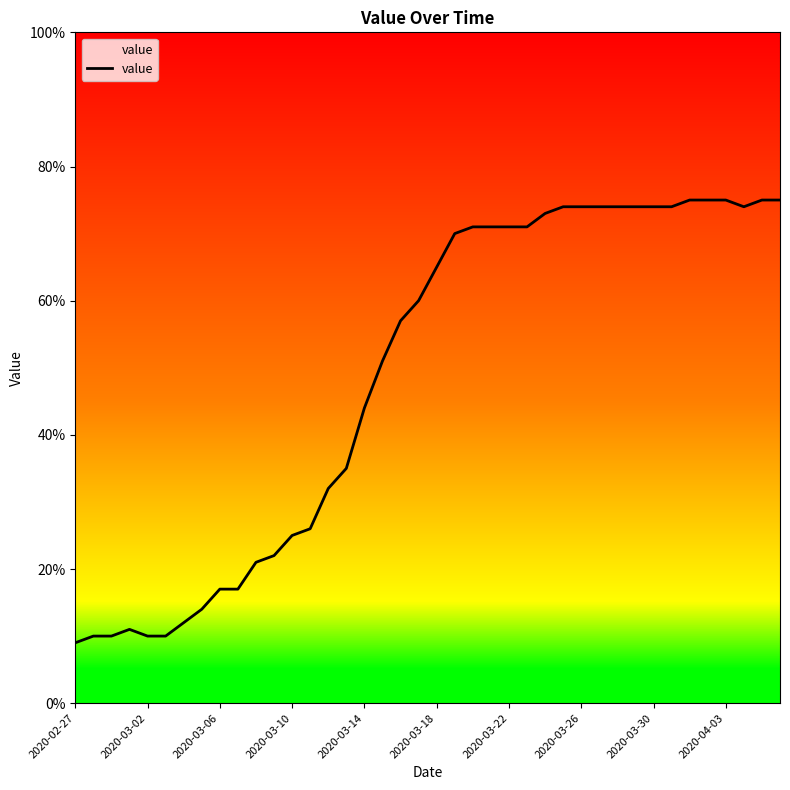

What is the difference between the maximum and minimum values?

66